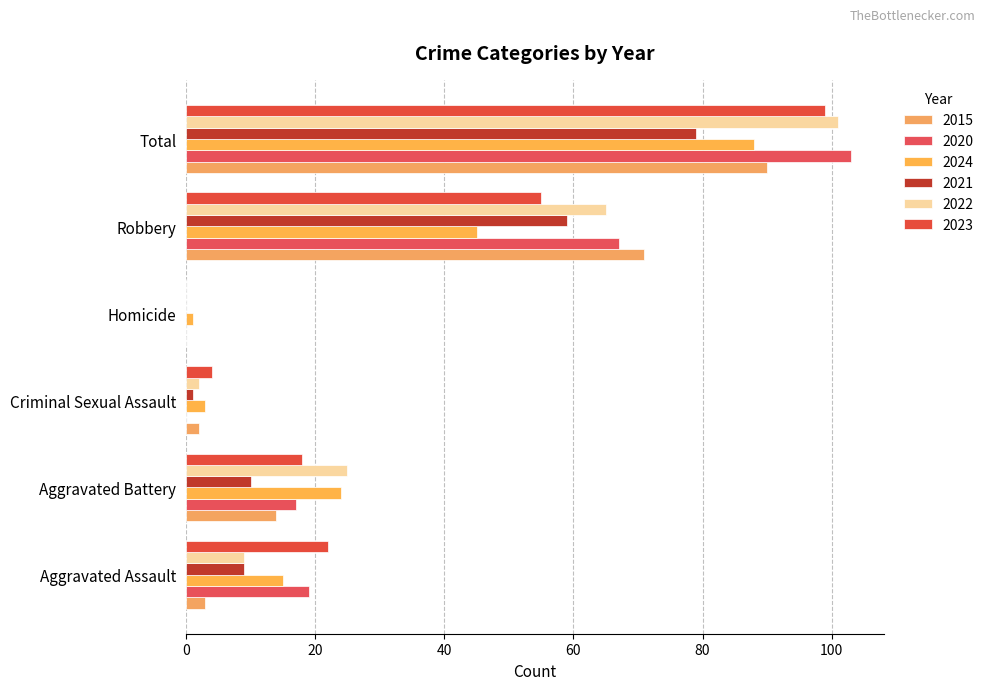

What is the difference between the 2015 values at Robbery and Aggravated Battery?

57